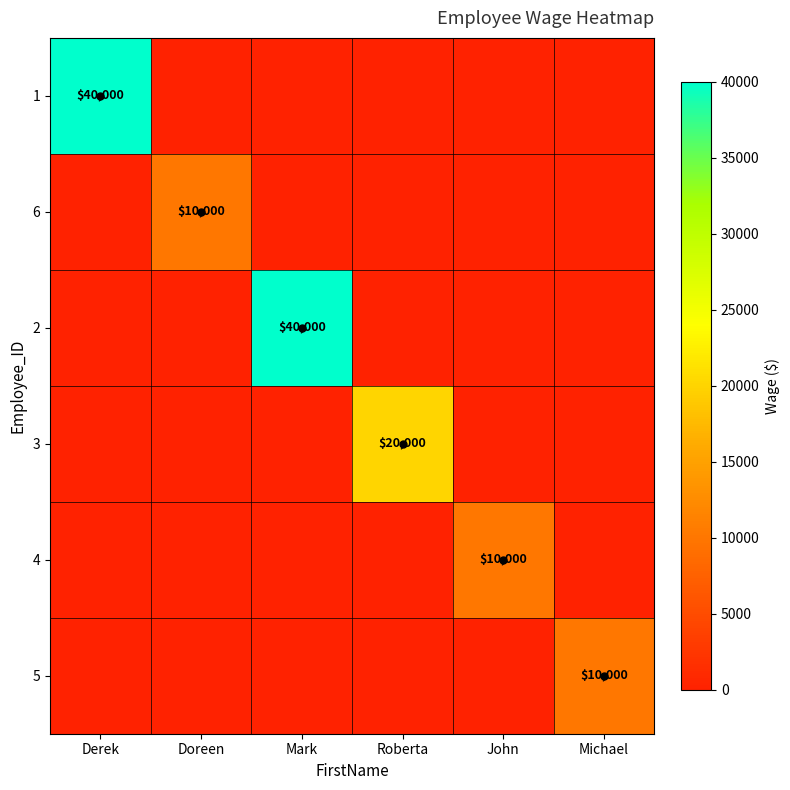

What is the total value across all series at Mark?

40000